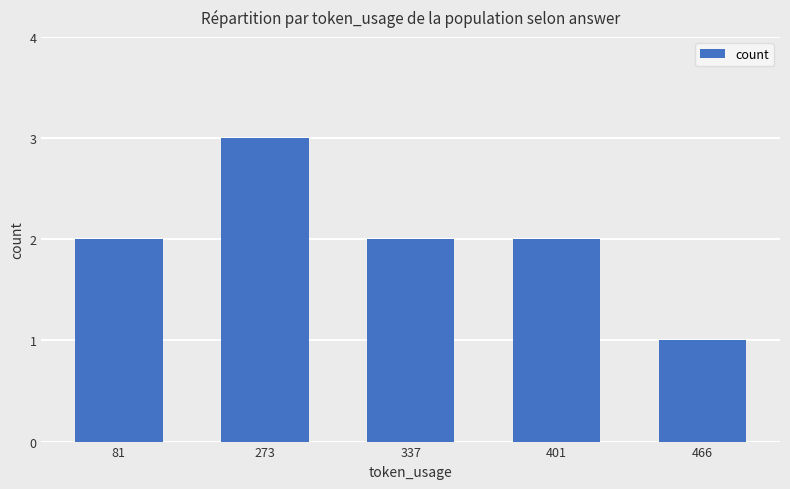

What is the approximate value at 466?

1